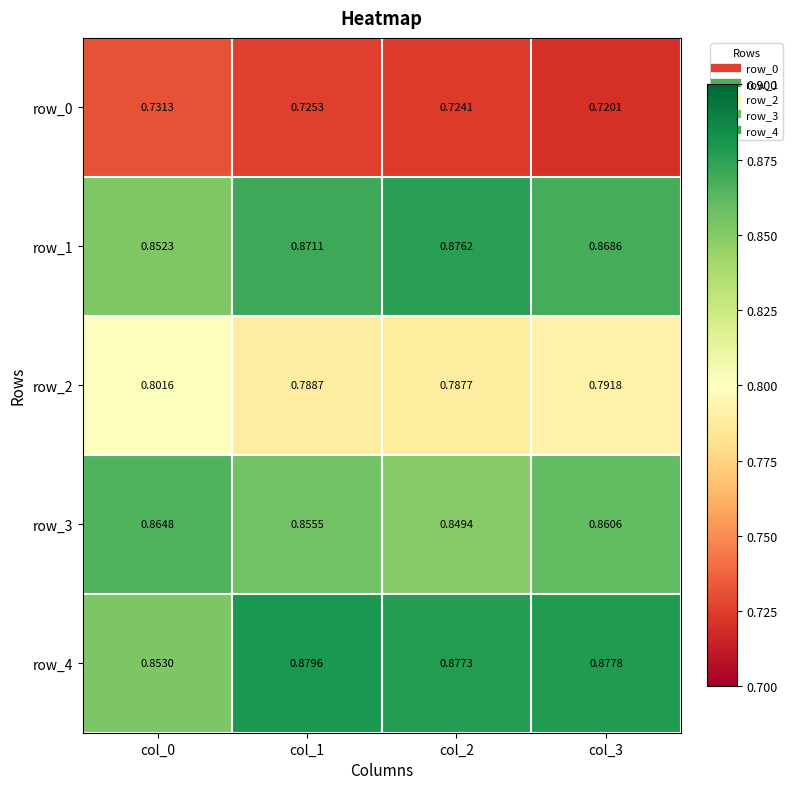

List the labels in order of row_3 value, smallest first.

col_2, col_1, col_3, col_0